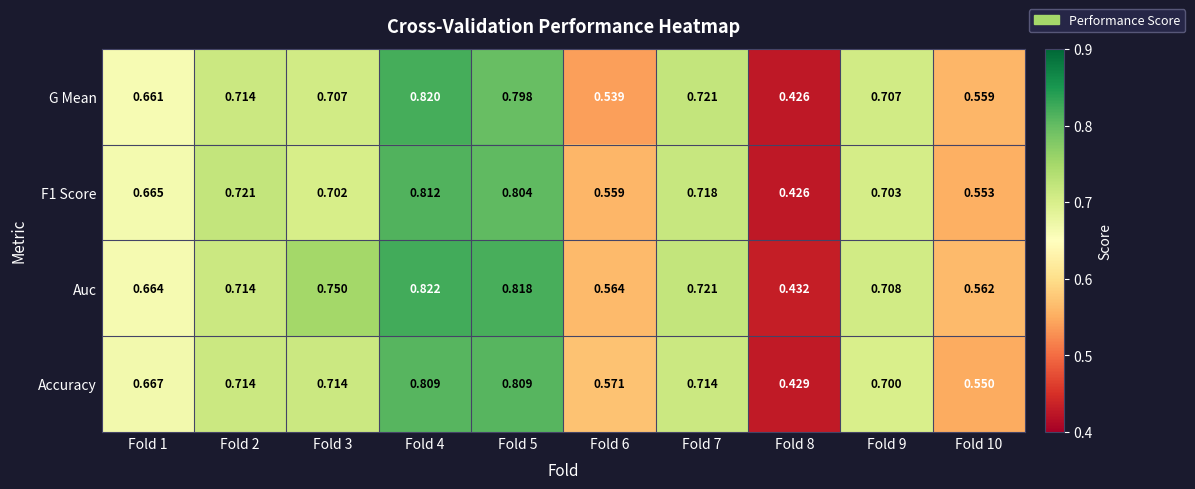

Which series has the widest spread of values?

G Mean